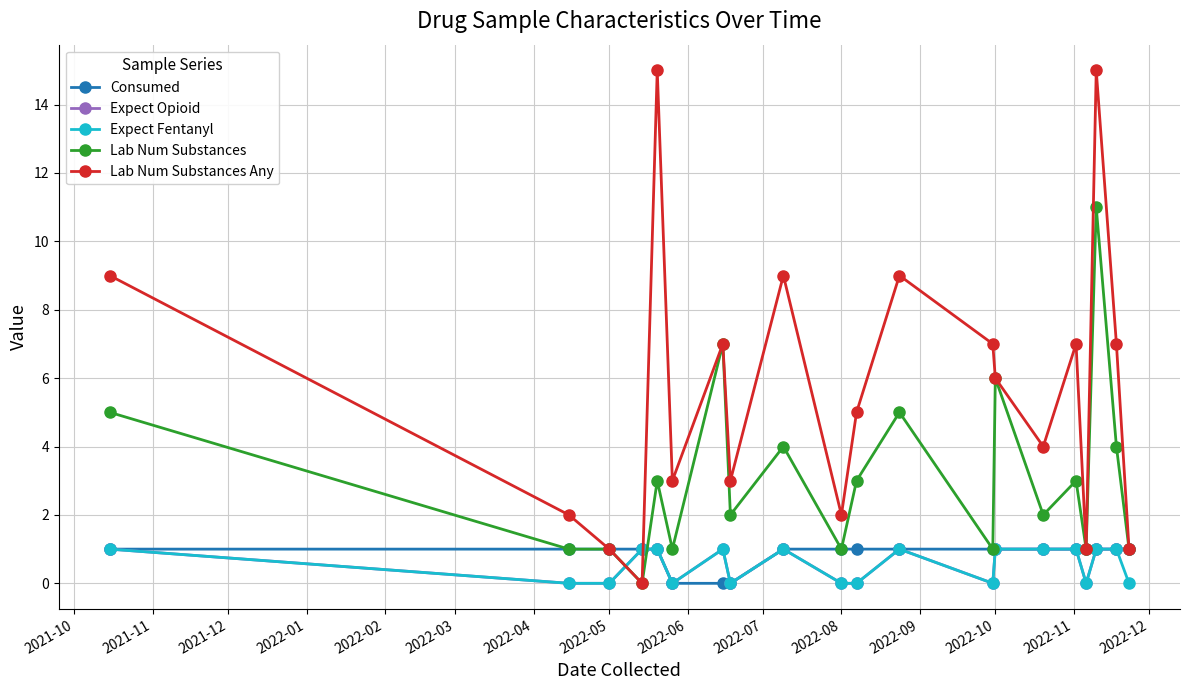

Which series has the largest total across all categories?

Lab Num Substances Any